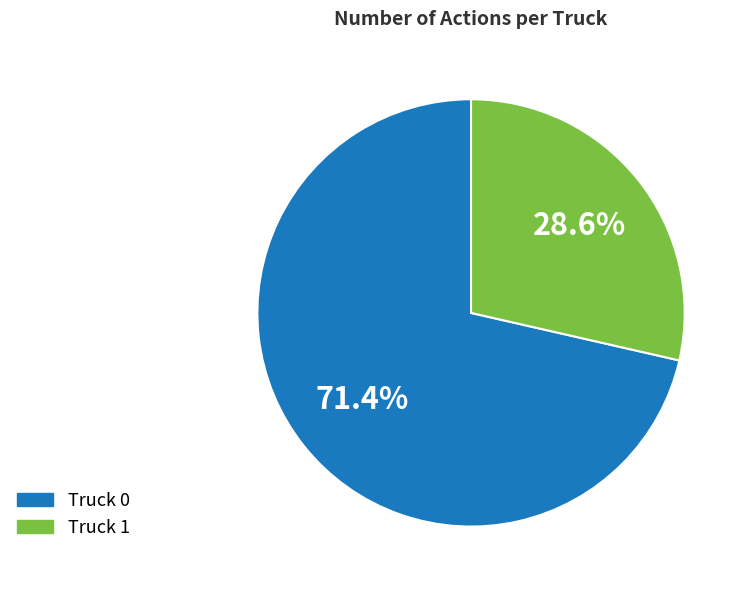

How many slices are in this pie chart?

2